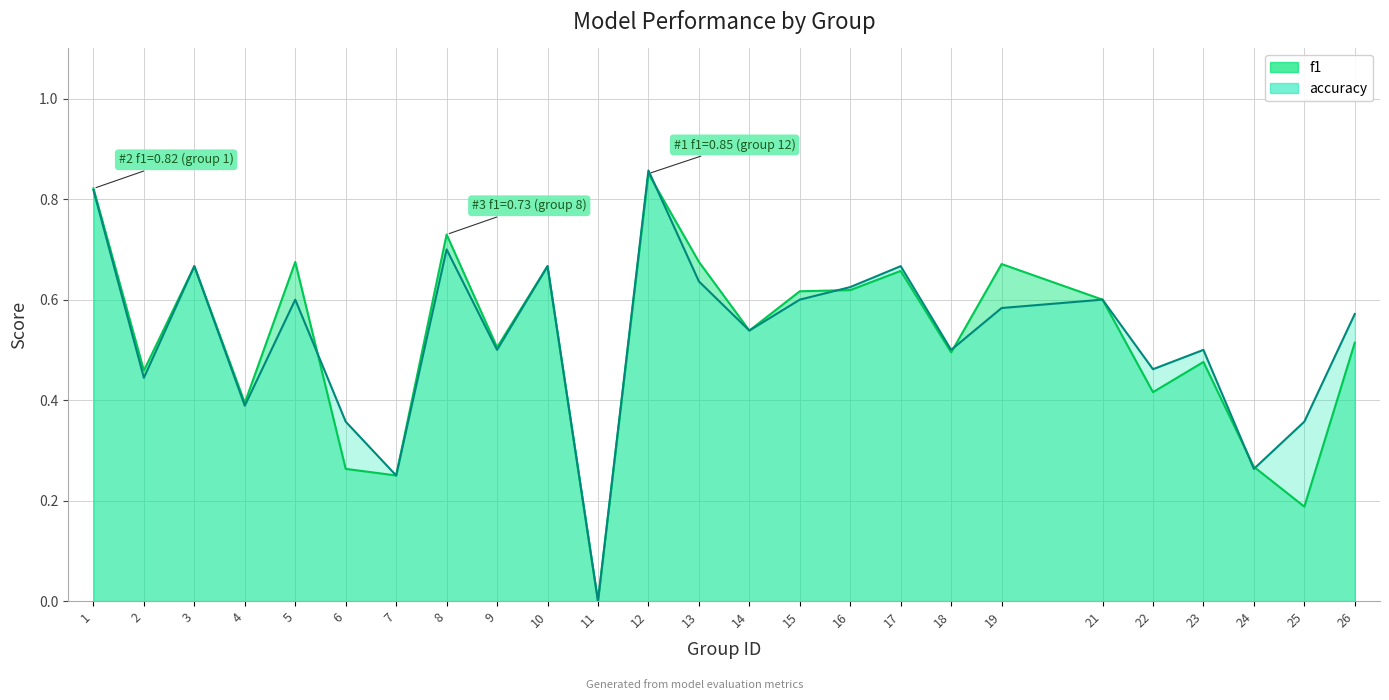

What is the sum of all f1 values?

13.0